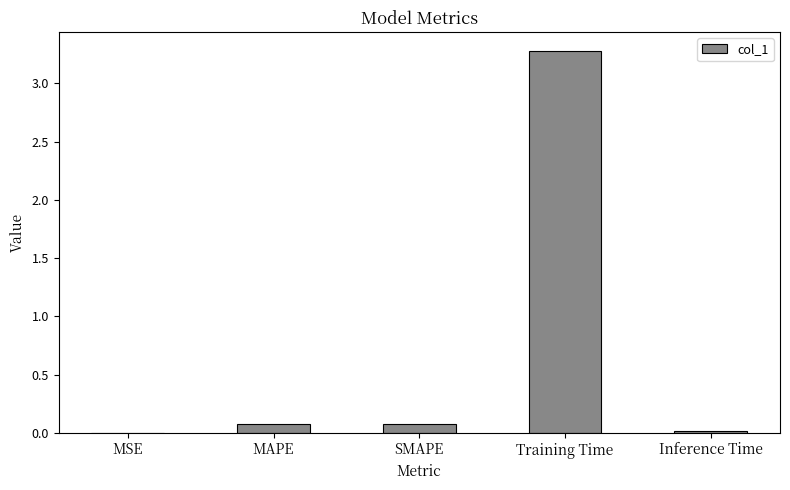

Which has a higher value, MAPE or MSE?

MAPE